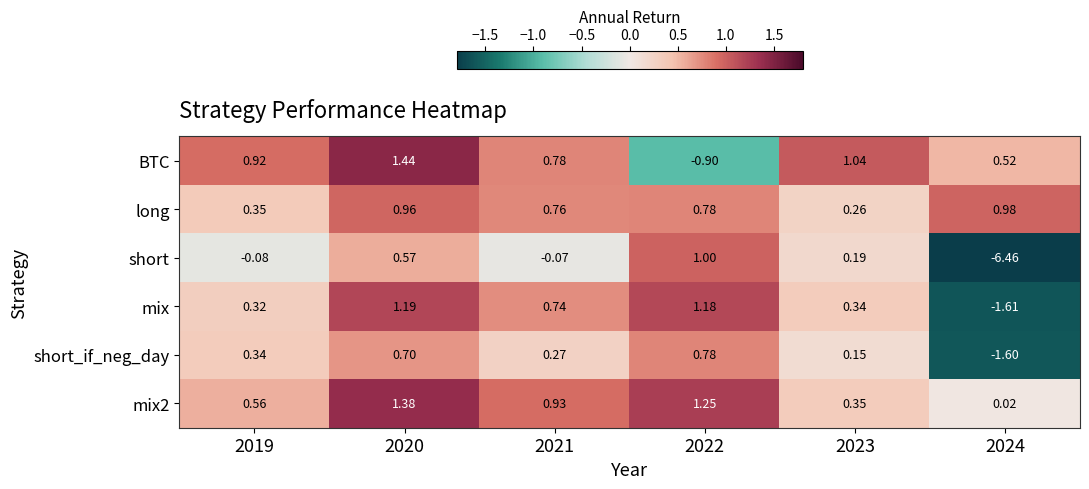

How many positive values does the BTC series have?

5